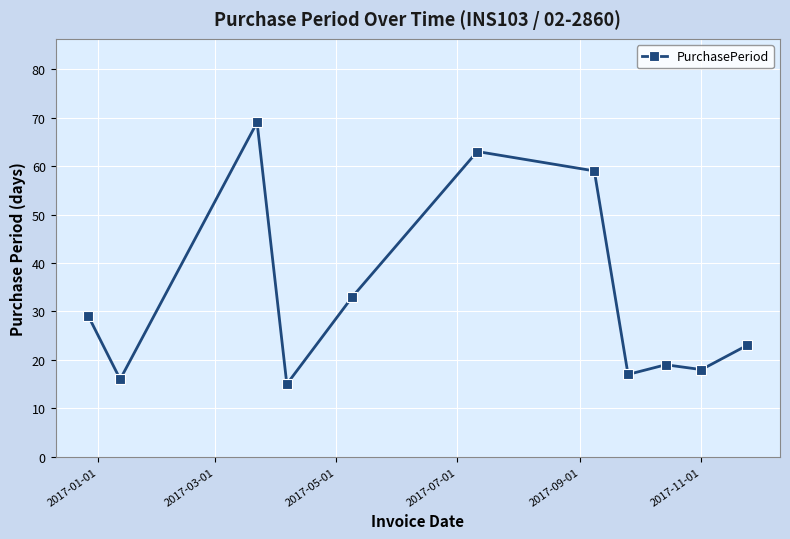

What is the difference between the maximum and minimum values?

54